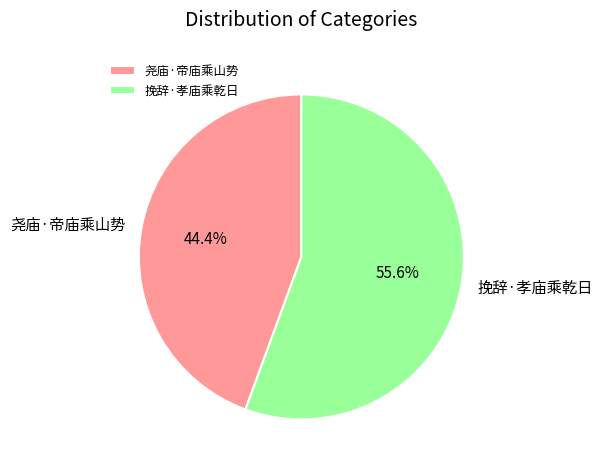

Which slice is the smallest?

尧庙·帝庙乘山势